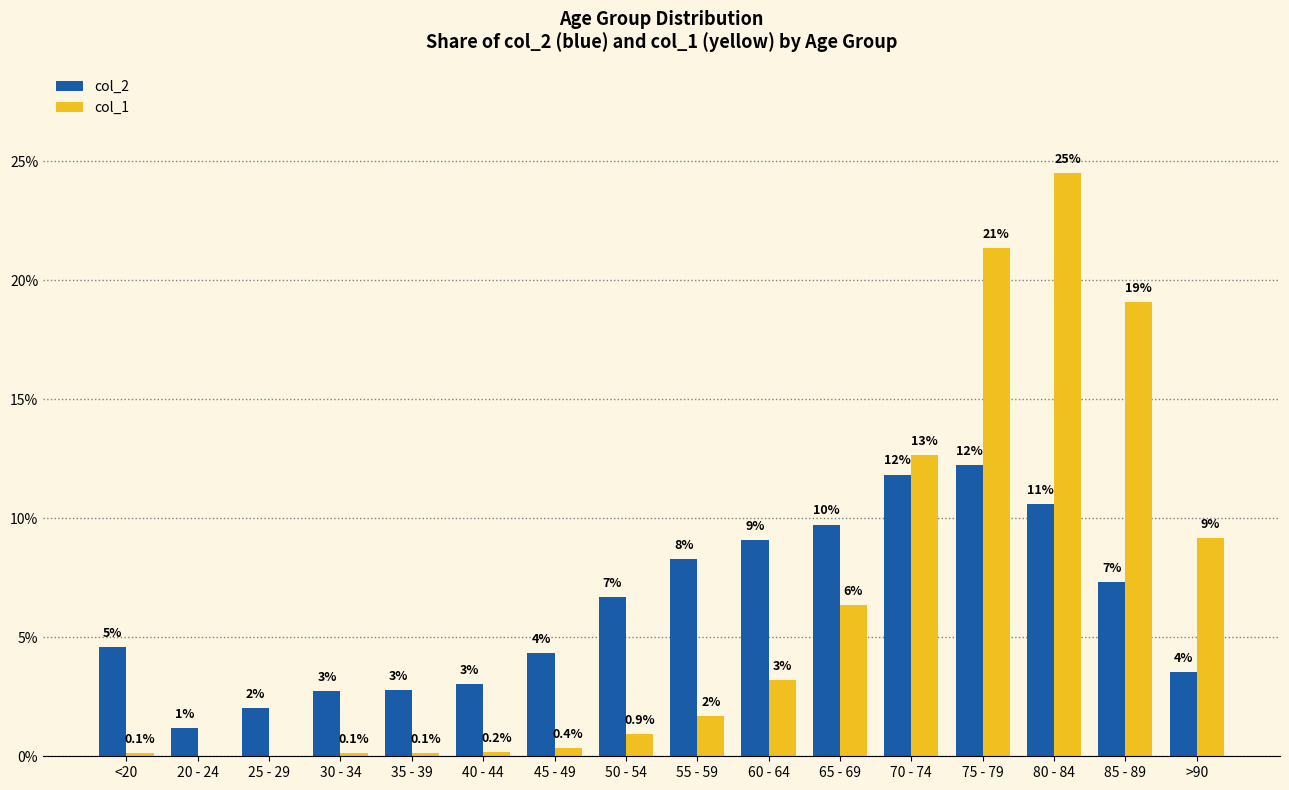

What is the sum of all col_2 values?

100.0